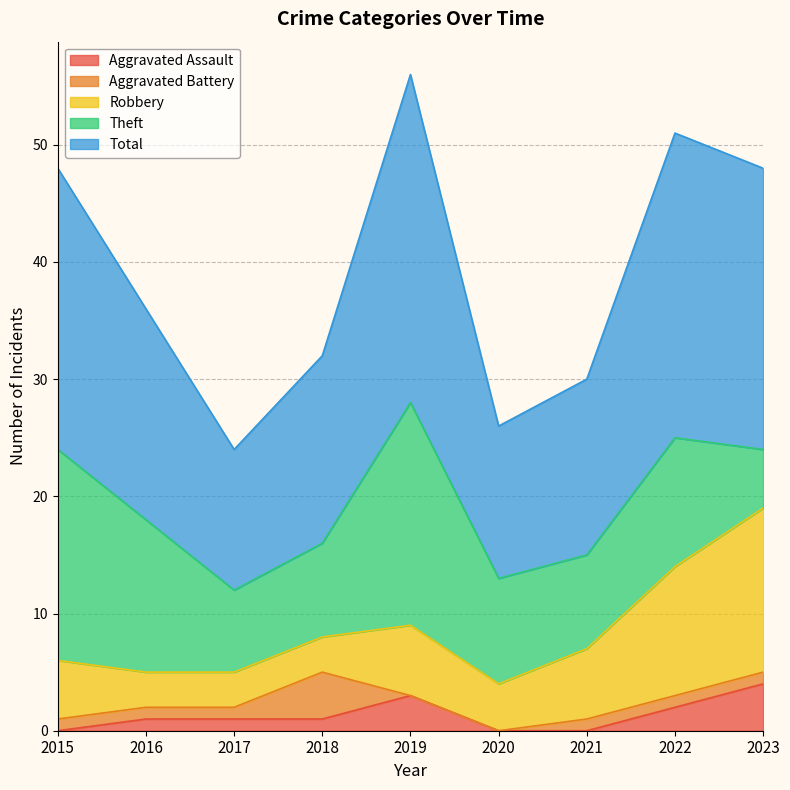

Reading right to left, list all the values displayed in this chart.

Aggravated Assault: 2023=4	2022=2	2021=0	2020=0	2019=3	2018=1	2017=1	2016=1	2015=0
Aggravated Battery: 2023=1	2022=1	2021=1	2020=0	2019=0	2018=4	2017=1	2016=1	2015=1
Robbery: 2023=14	2022=11	2021=6	2020=4	2019=6	2018=3	2017=3	2016=3	2015=5
Theft: 2023=5	2022=11	2021=8	2020=9	2019=19	2018=8	2017=7	2016=13	2015=18
Total: 2023=24	2022=26	2021=15	2020=13	2019=28	2018=16	2017=12	2016=18	2015=24